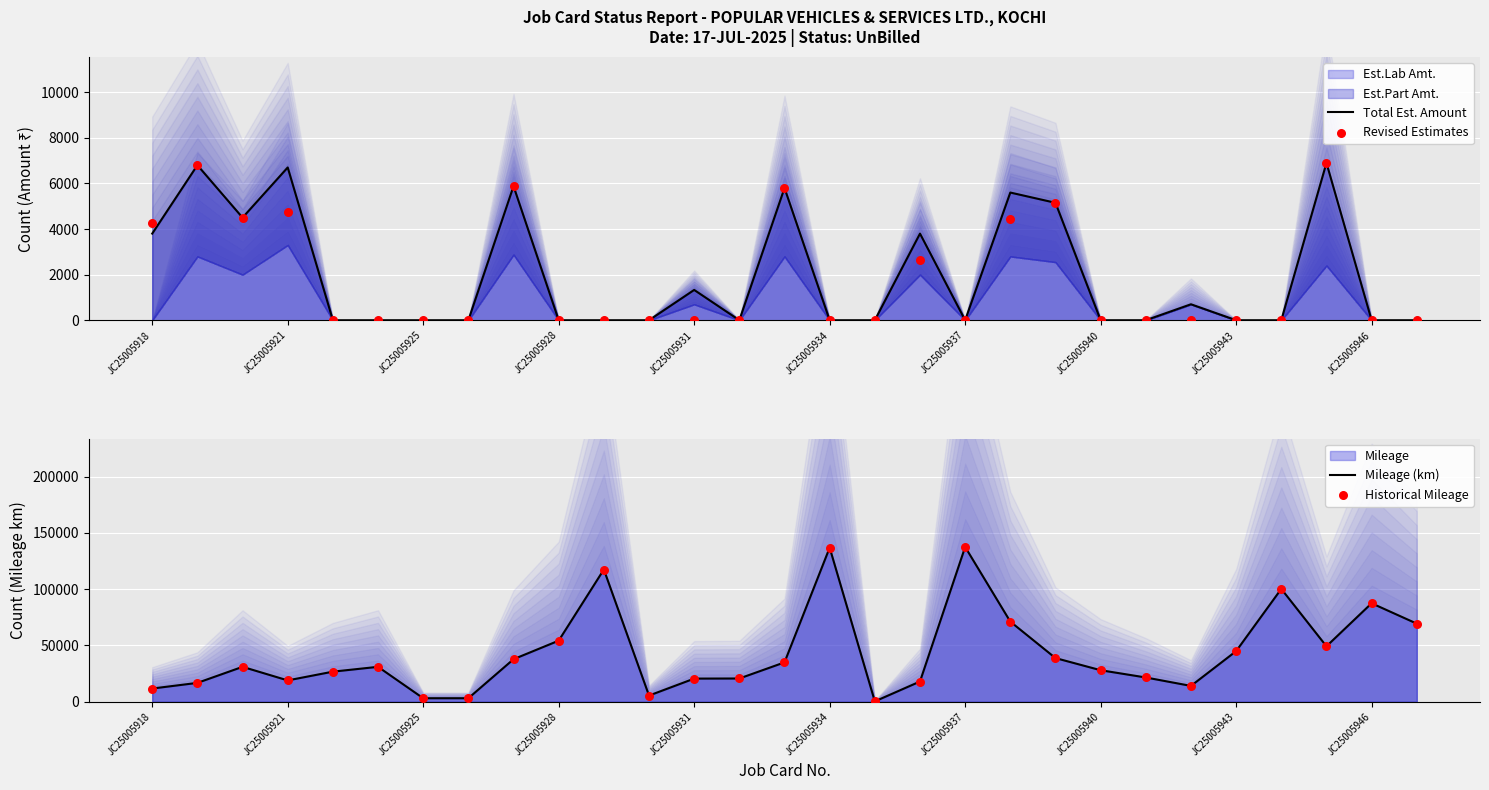

Which series has the widest spread of Y values?

Mileage (km)